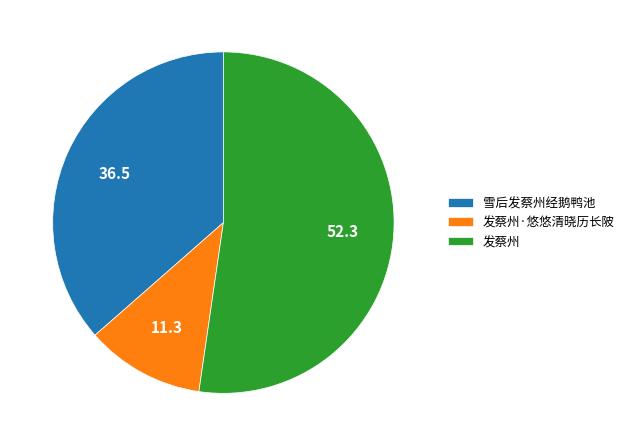

What is the majority slice?

发蔡州